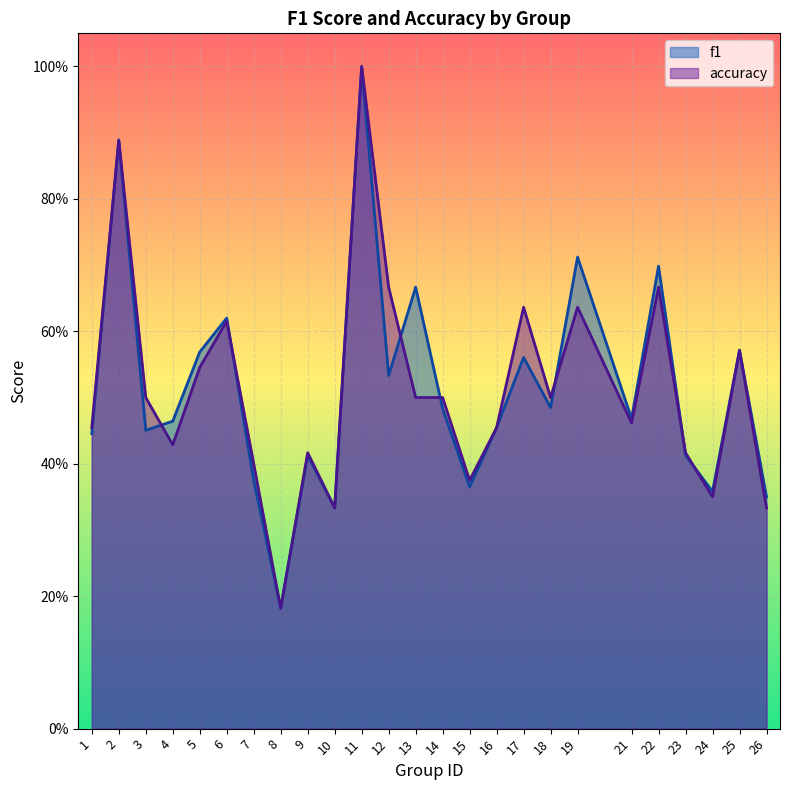

At which category does f1 reach its first local valley?

3